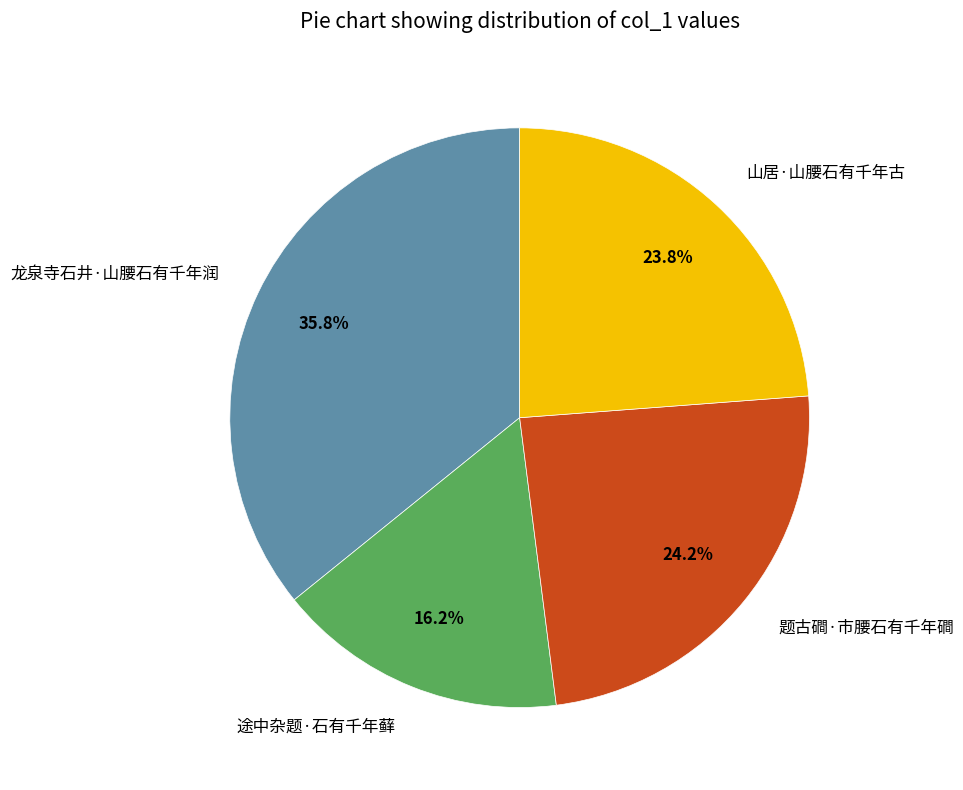

True or false: 山居·山腰石有千年古 accounts for 24% of the total.

True